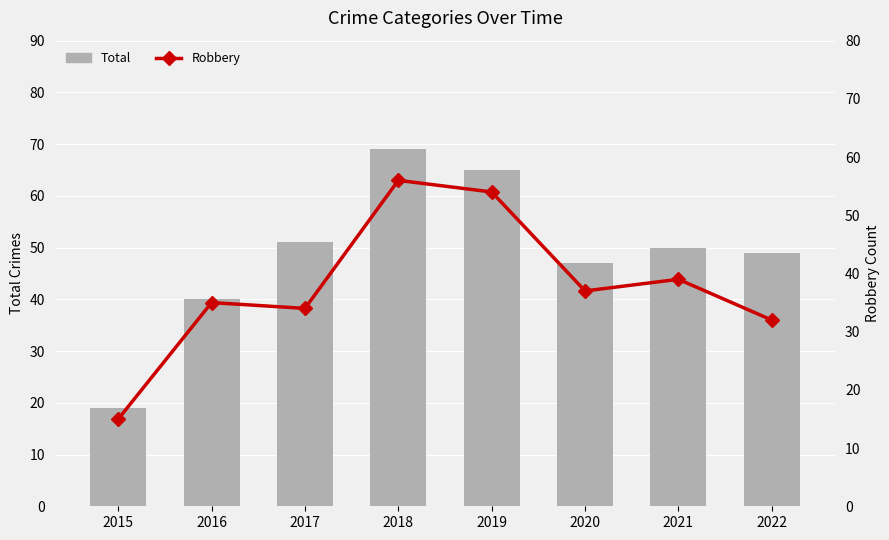

How many values in the Total series exceed 50?

3